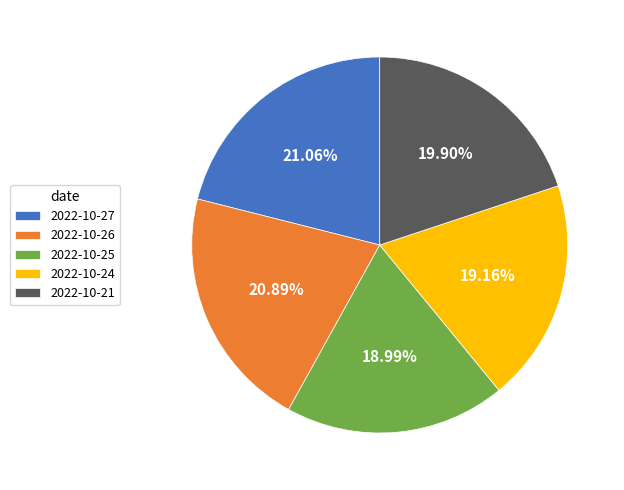

To the nearest percent, what portion does 2022-10-26 represent?

21%